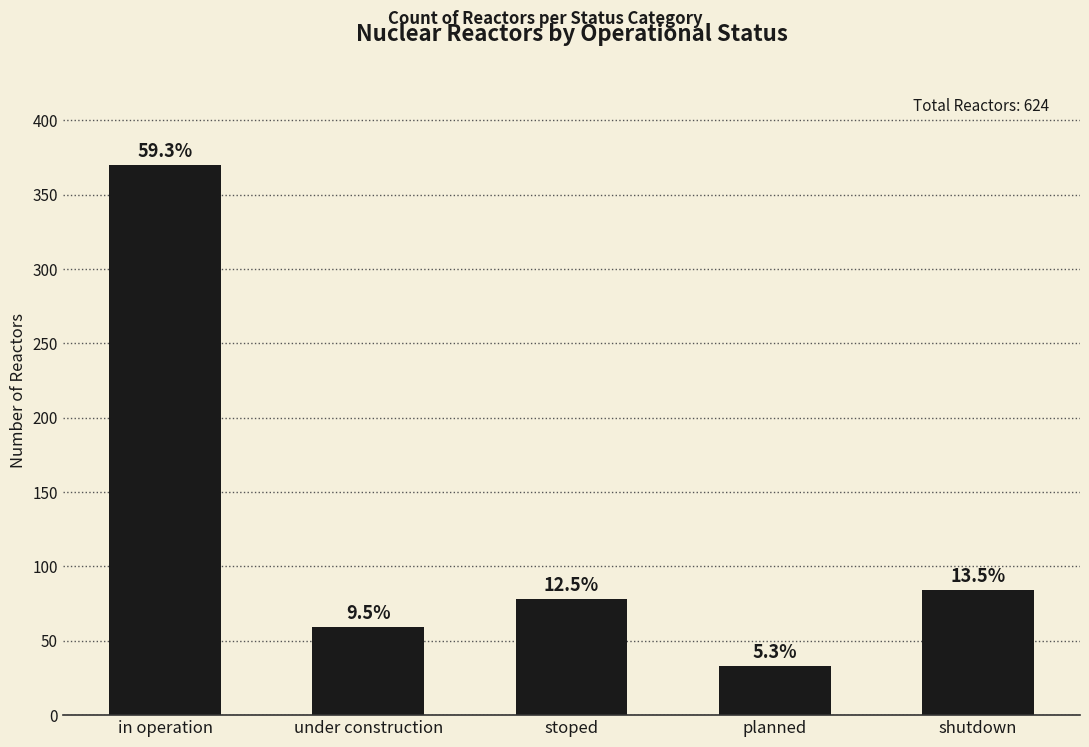

What is the label of the 2nd bar from the right?

planned